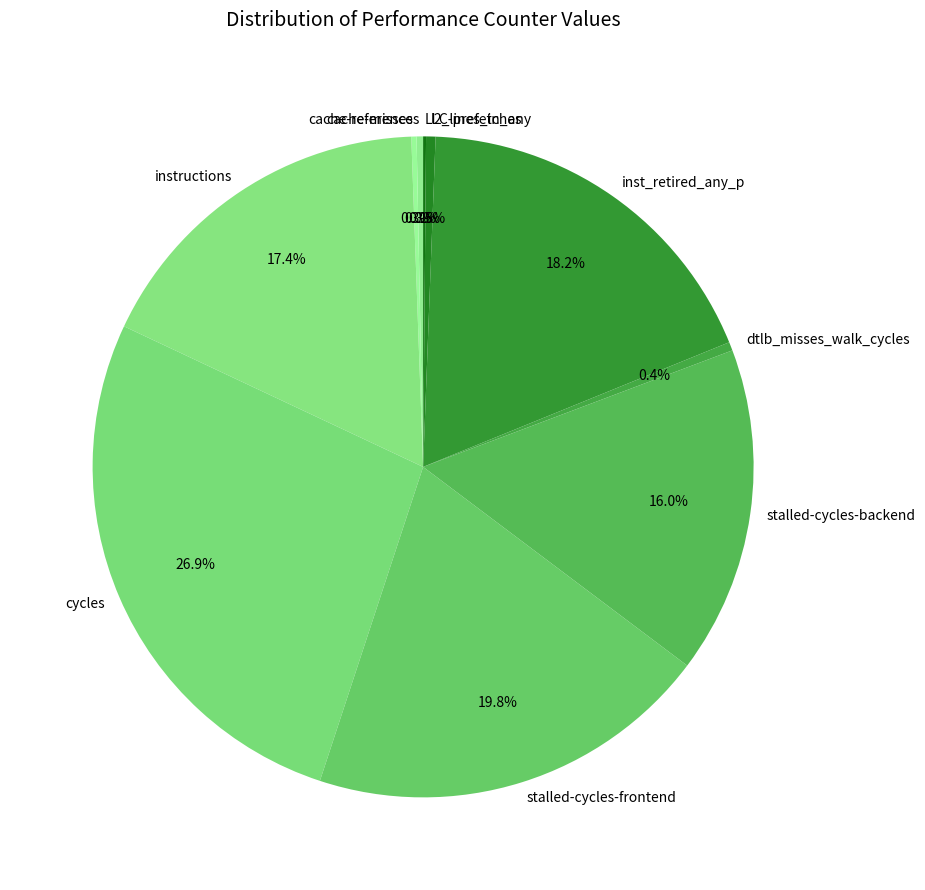

Which slice is the largest?

cycles